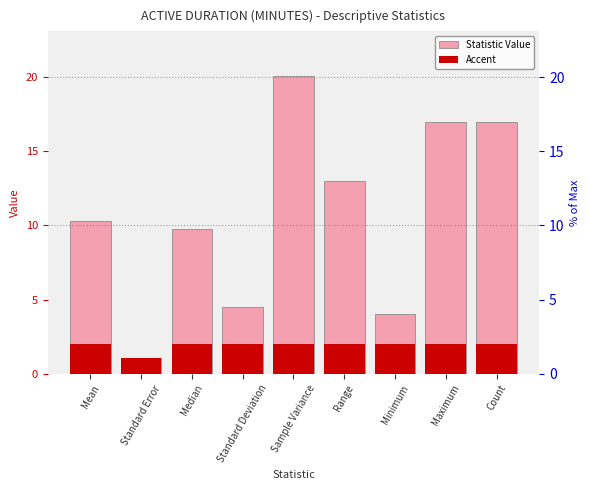

List the series in order of their overall mean, highest first.

Statistic Value, Accent